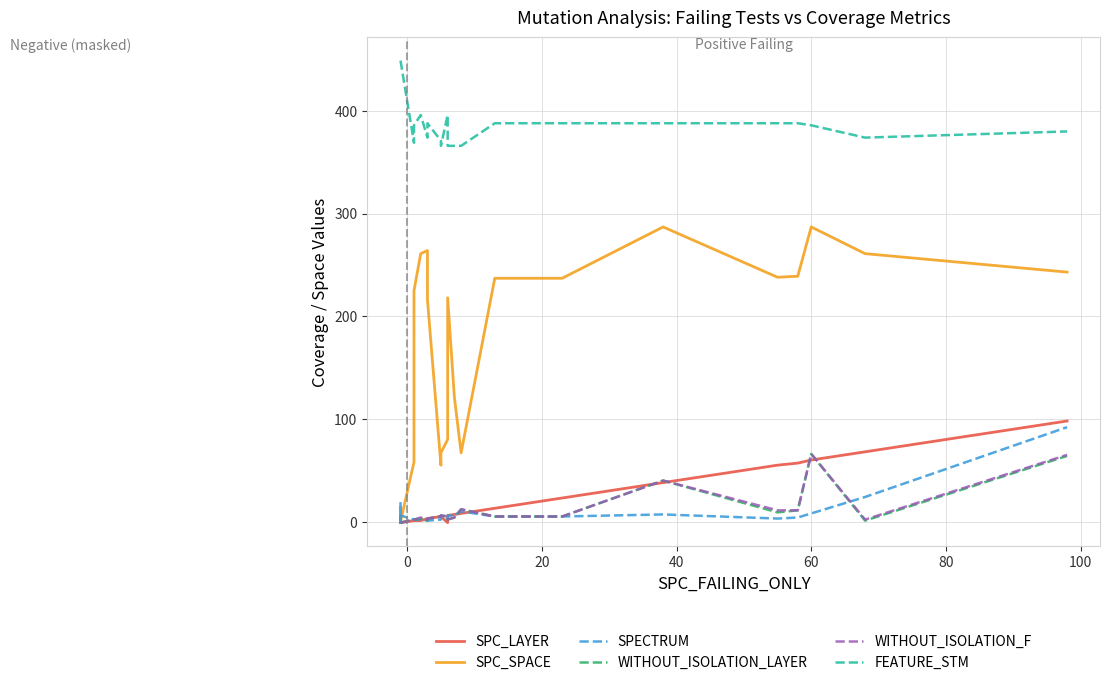

True or false: SPC_SPACE has a value of 165 at −20.

False